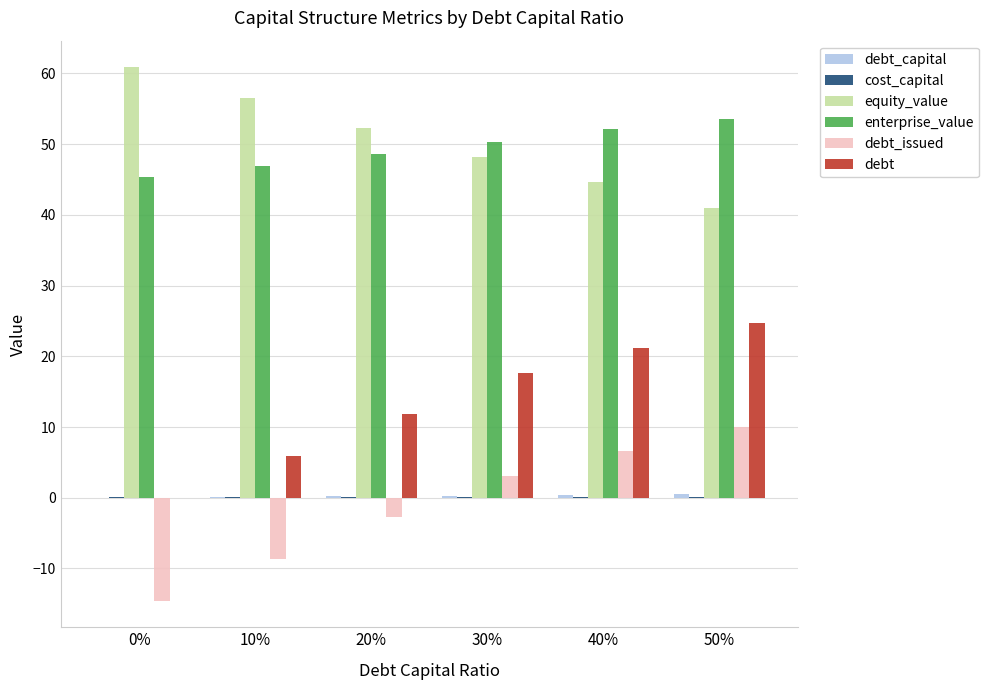

What is the total value across all series at 30%?

119.8